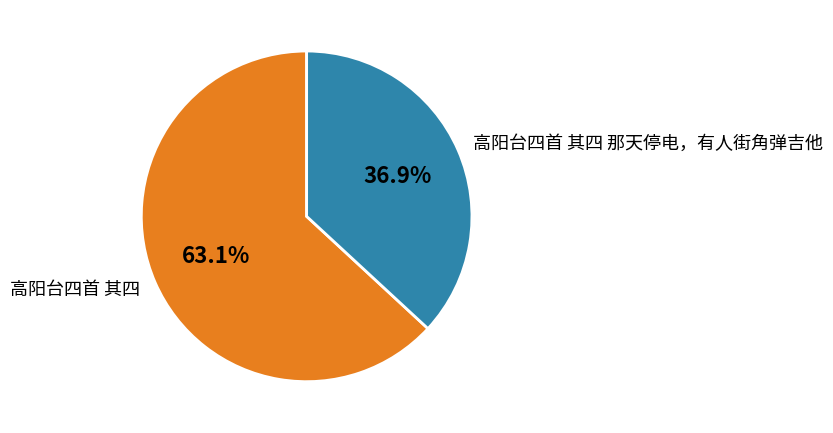

Which category has the smallest portion of the pie?

高阳台四首 其四 那天停电，有人街角弹吉他